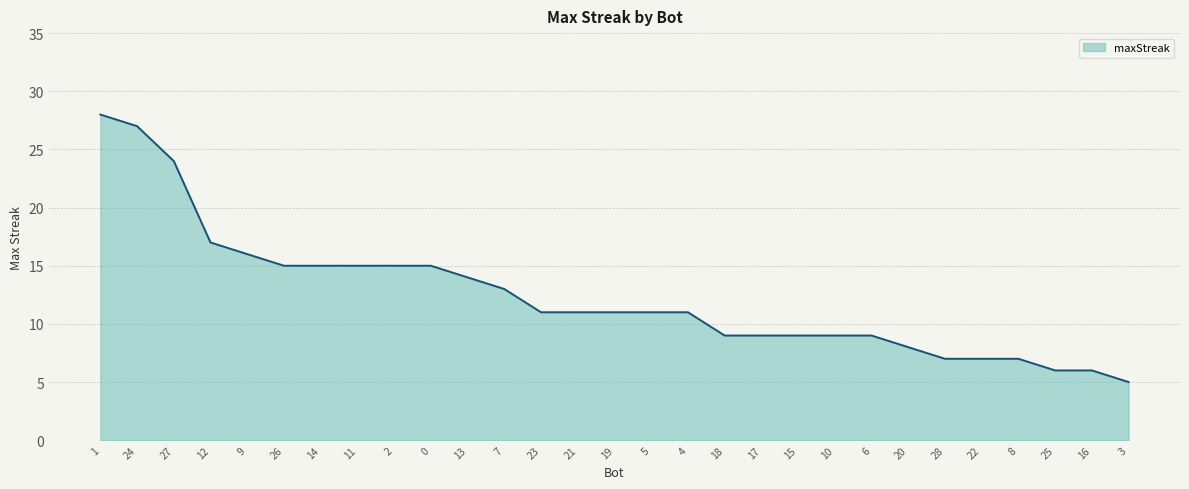

What value does the data have at 12, to the nearest 5?

15